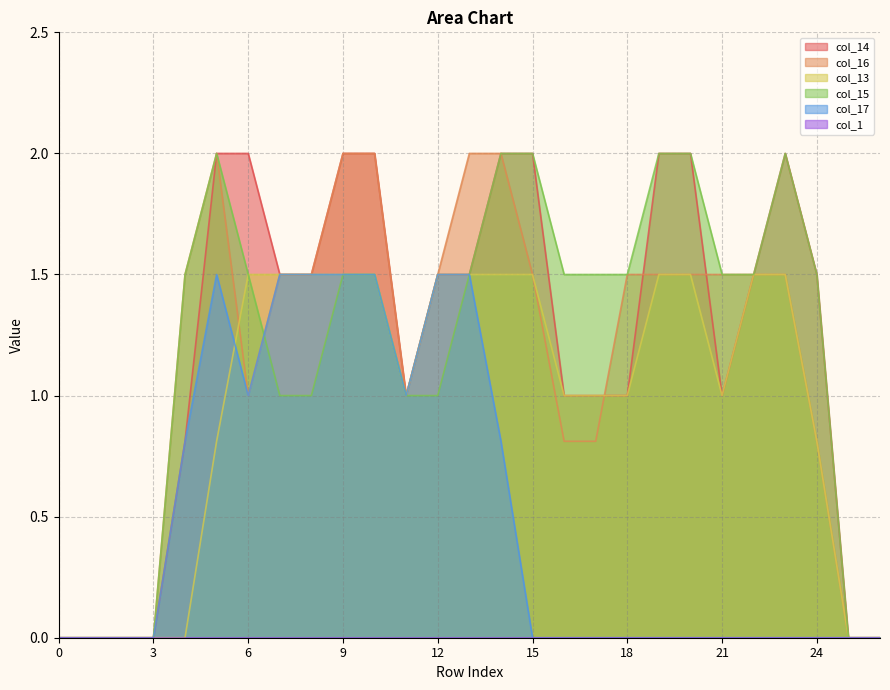

What is the value of the col_17 point at the 14th from the left?

1.5